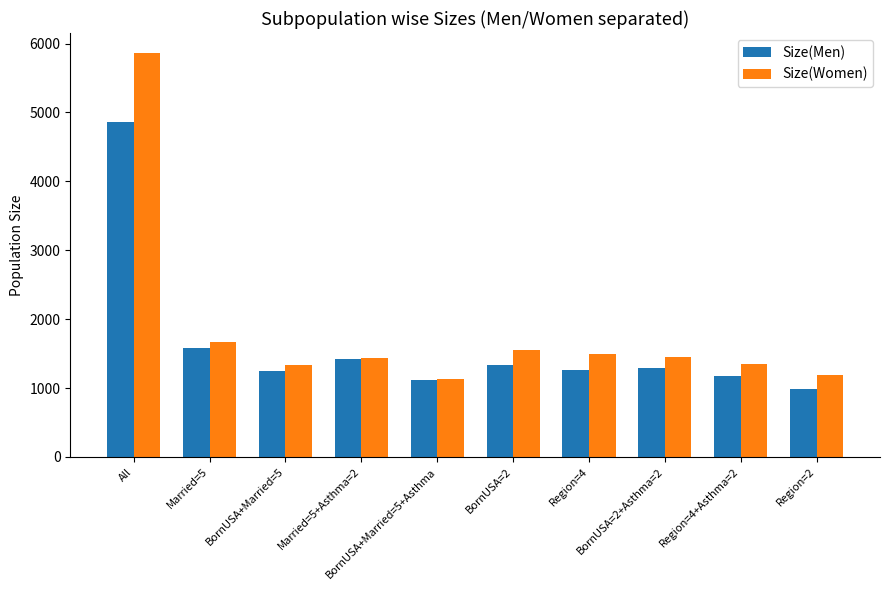

Rank the series at Region=4+Asthma=2 from highest to lowest value.

Size(Women), Size(Men)